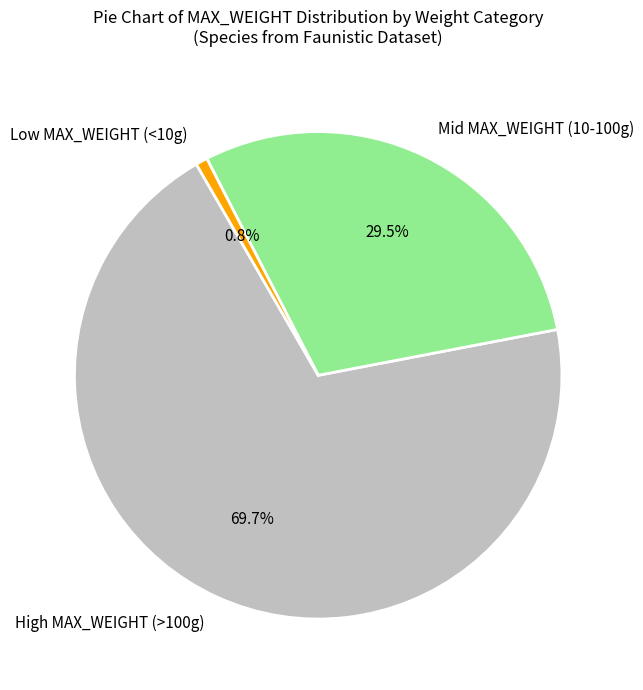

Between Low MAX_WEIGHT (<10g) and High MAX_WEIGHT (>100g), which is larger?

High MAX_WEIGHT (>100g)